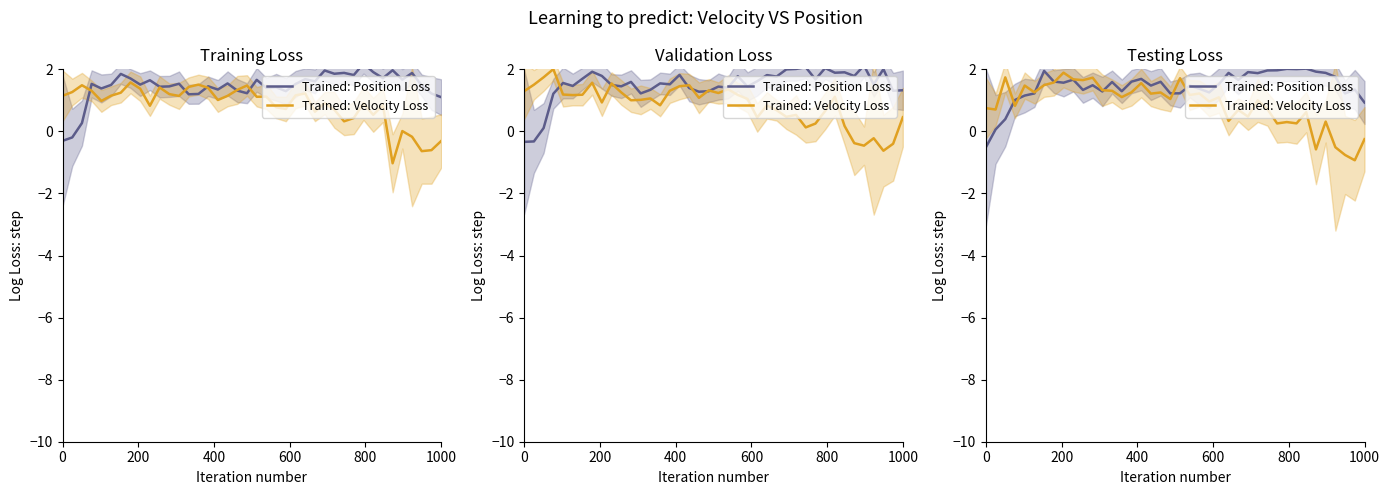

What is the difference between the maximum and minimum values in the Trained: Velocity Loss series?

2.8